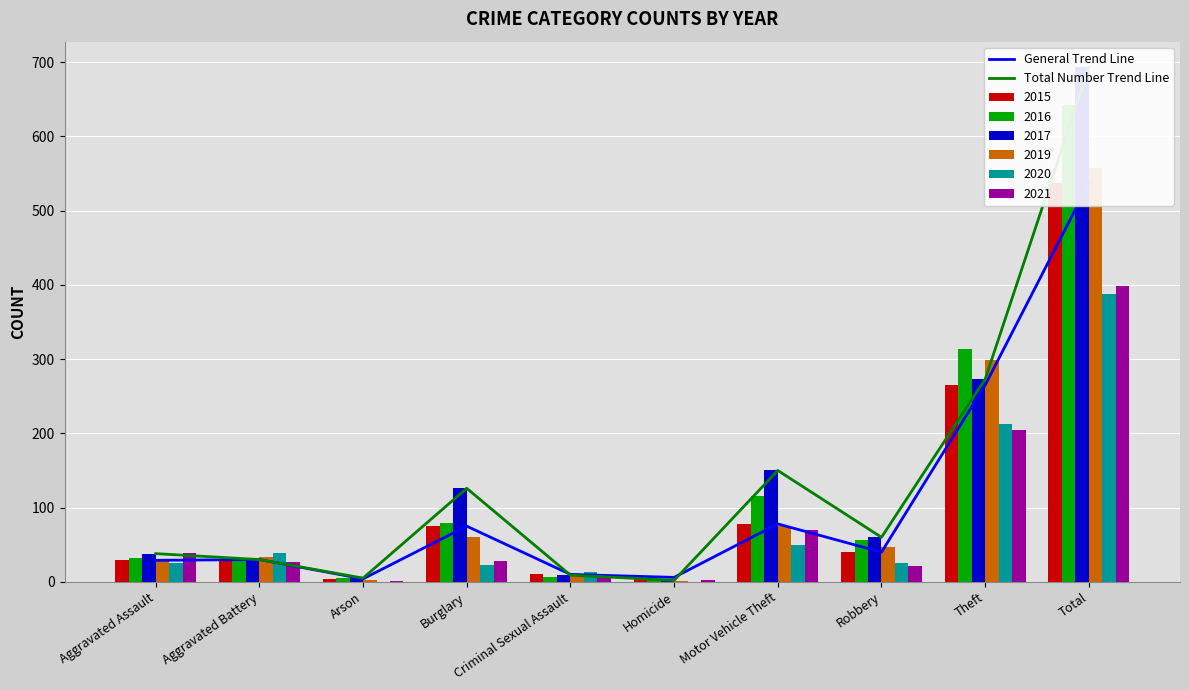

Which series has the largest total across all categories?

Total Number Trend Line